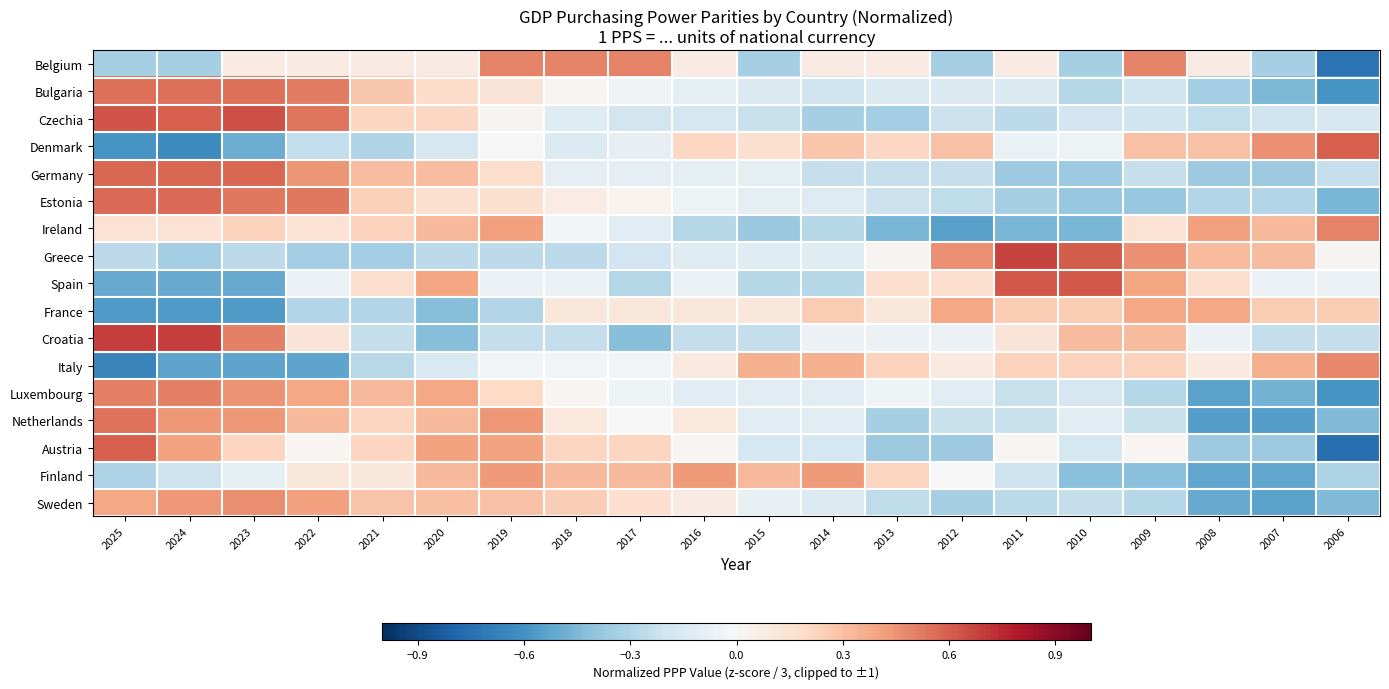

What is the smallest value displayed?

-0.8